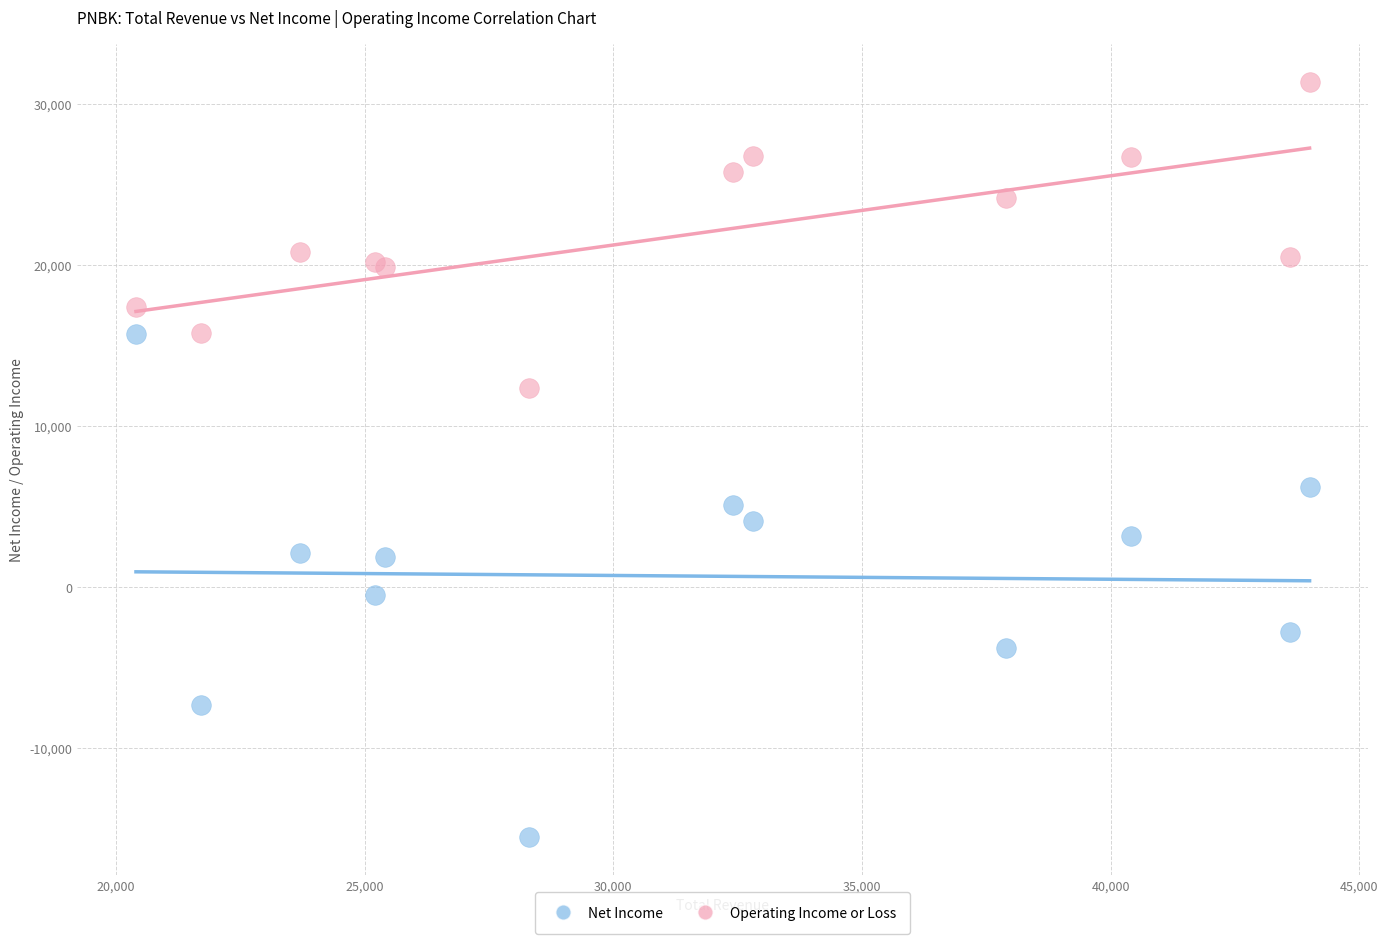

What are all the series names shown in the legend?

Net Income, Operating Income or Loss